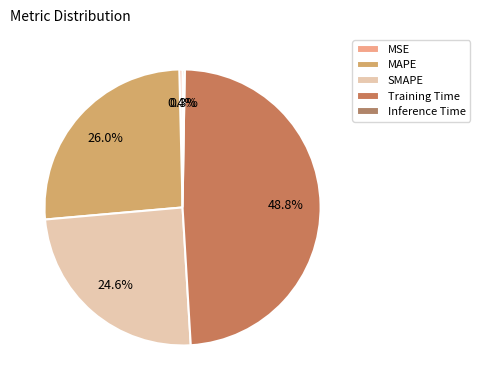

Do MAPE and SMAPE together represent more than half of the pie?

Yes